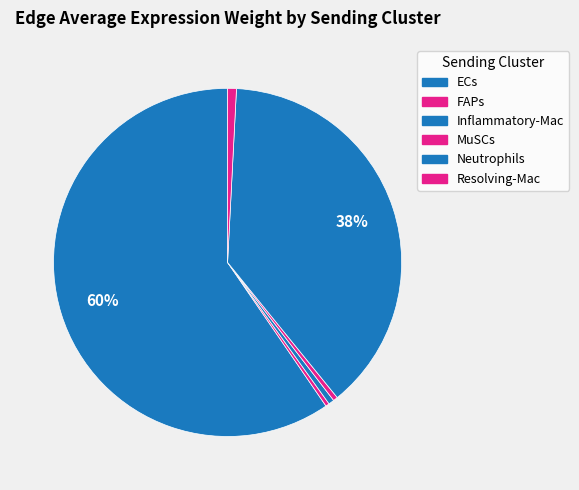

Which slice represents more than half of the pie?

ECs